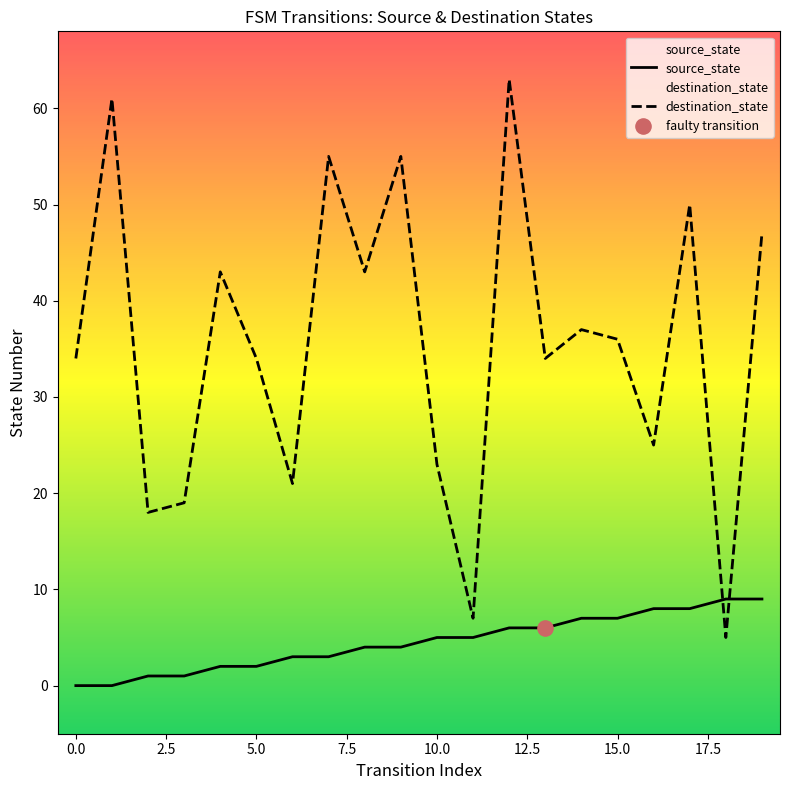

Which series has the widest spread of Y values?

destination_state